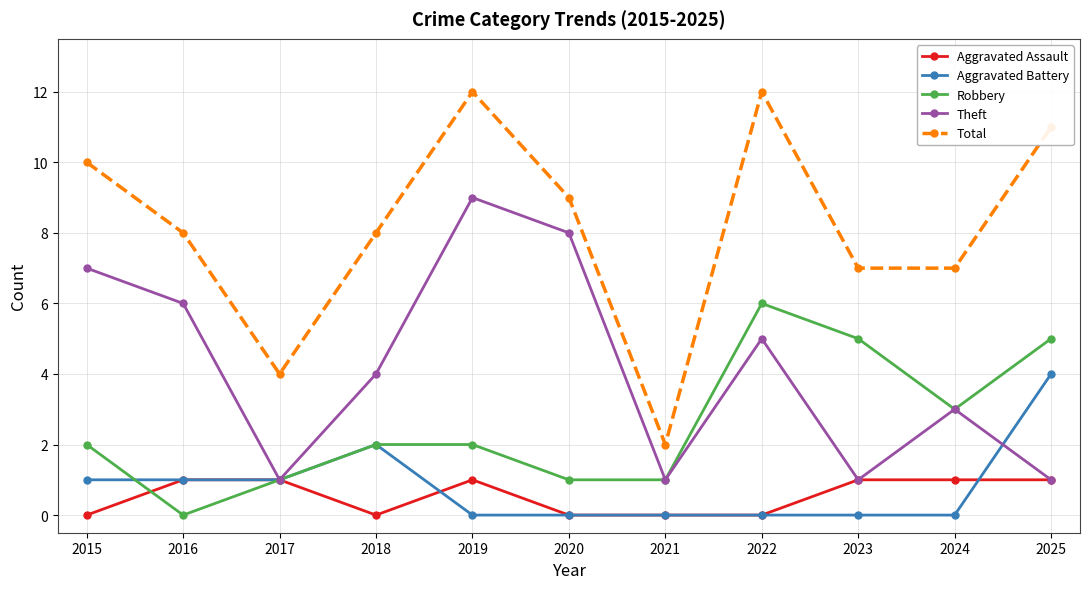

Reading left to right, extract all data points from this chart.

Aggravated Assault: 2015=0	2016=1	2017=1	2018=0	2019=1	2020=0	2021=0	2022=0	2023=1	2024=1	2025=1
Aggravated Battery: 2015=1	2016=1	2017=1	2018=2	2019=0	2020=0	2021=0	2022=0	2023=0	2024=0	2025=4
Robbery: 2015=2	2016=0	2017=1	2018=2	2019=2	2020=1	2021=1	2022=6	2023=5	2024=3	2025=5
Theft: 2015=7	2016=6	2017=1	2018=4	2019=9	2020=8	2021=1	2022=5	2023=1	2024=3	2025=1
Total: 2015=10	2016=8	2017=4	2018=8	2019=12	2020=9	2021=2	2022=12	2023=7	2024=7	2025=11